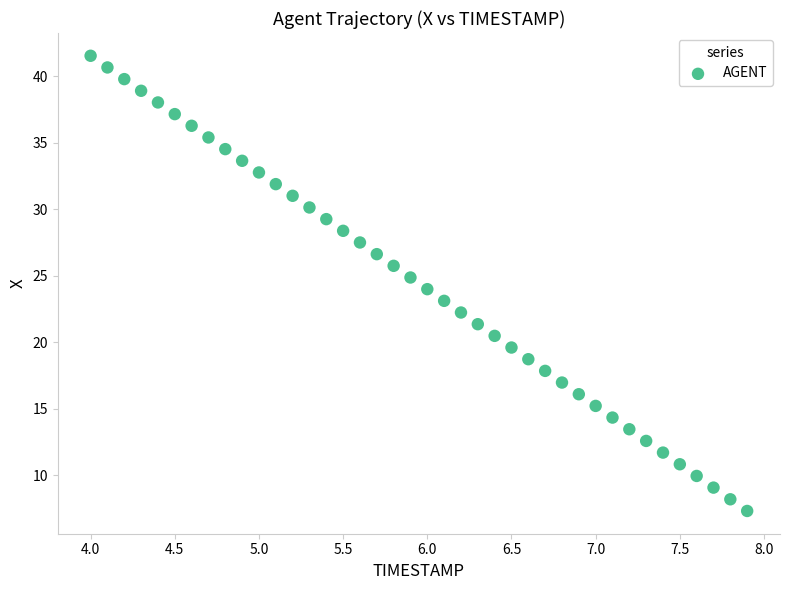

What is the range of X values (max minus min)?

3.9